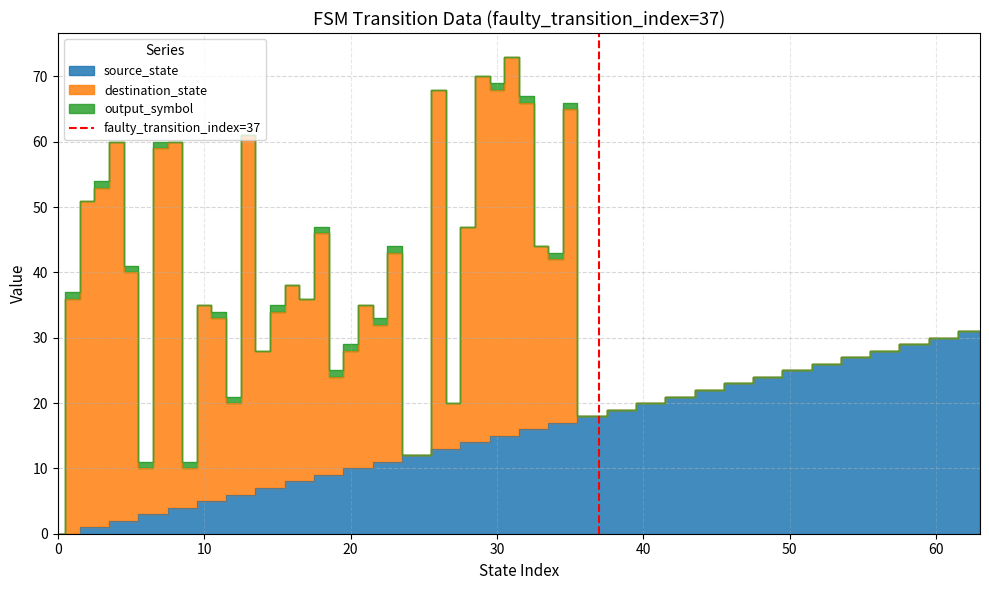

True or false: the data shows 1 at 10.

True